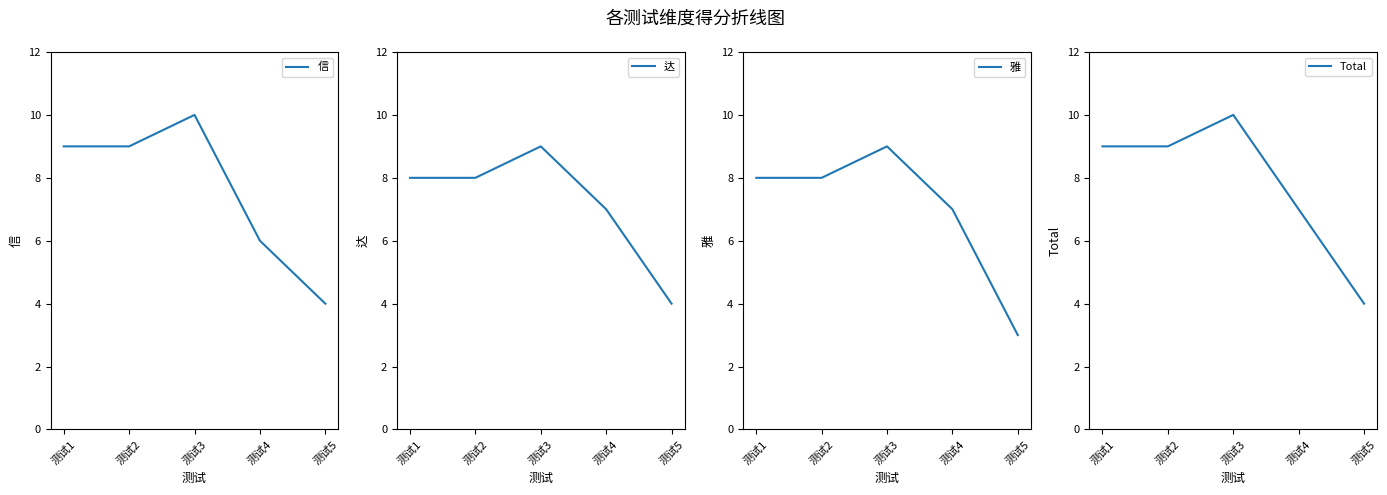

Reading right to left, transcribe all the data shown in this chart.

信: 测试5=4	测试4=6	测试3=10	测试2=9	测试1=9
达: 测试5=4	测试4=7	测试3=9	测试2=8	测试1=8
雅: 测试5=3	测试4=7	测试3=9	测试2=8	测试1=8
Total: 测试5=4	测试4=7	测试3=10	测试2=9	测试1=9